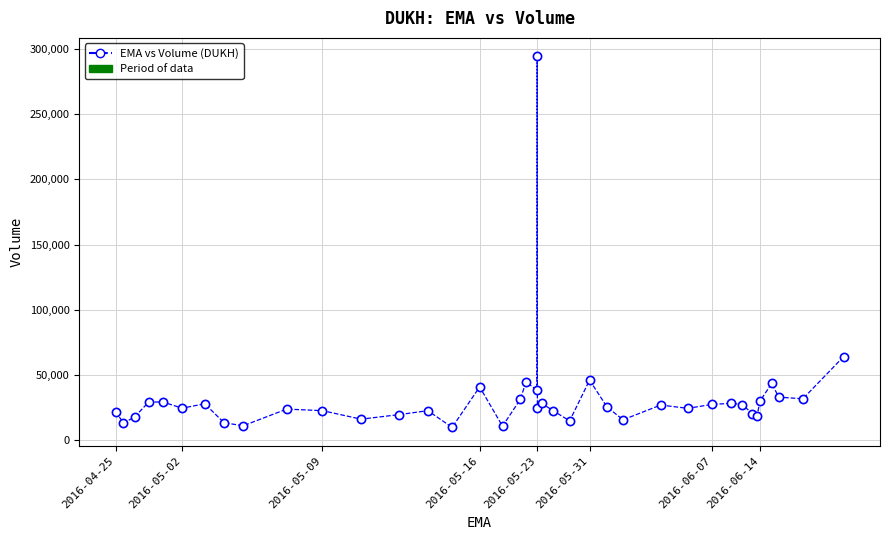

What is the difference between the maximum and minimum values?

284200